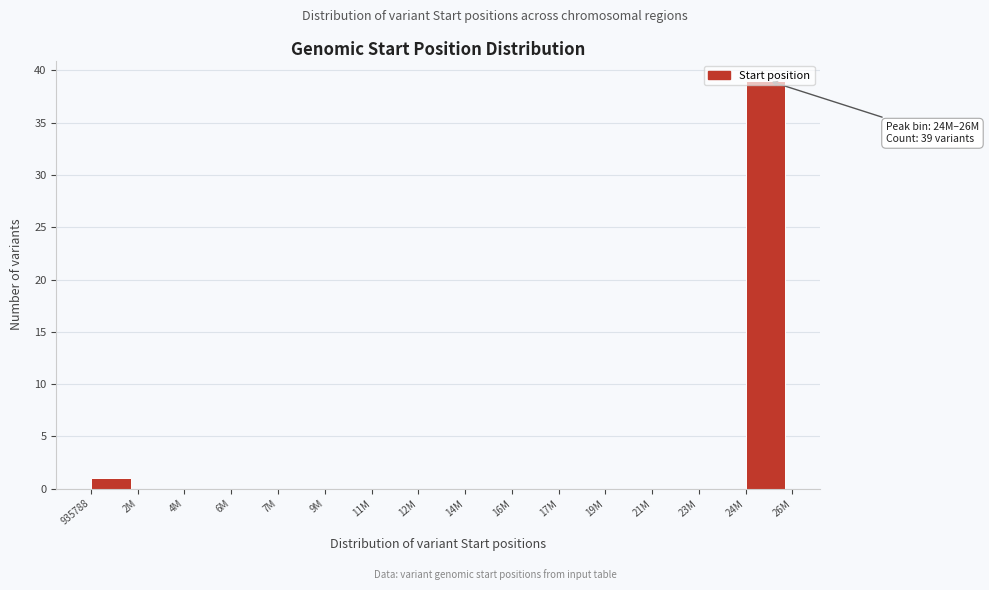

What is the maximum value shown in the chart?

39